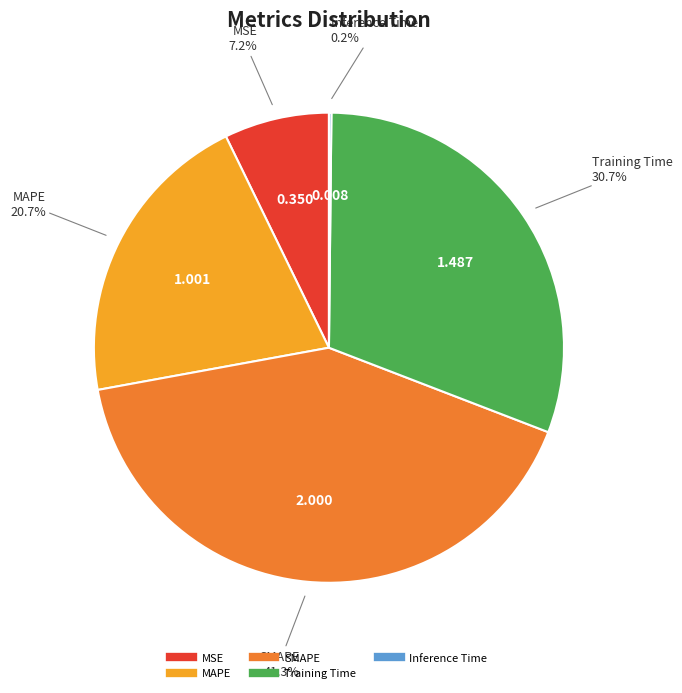

Is the sum of Training Time and MAPE greater than half?

Yes